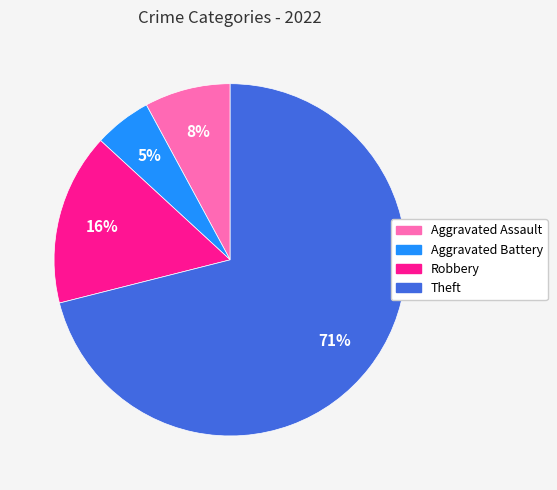

To the nearest percent, what is the difference between the largest and smallest slice percentages?

66%